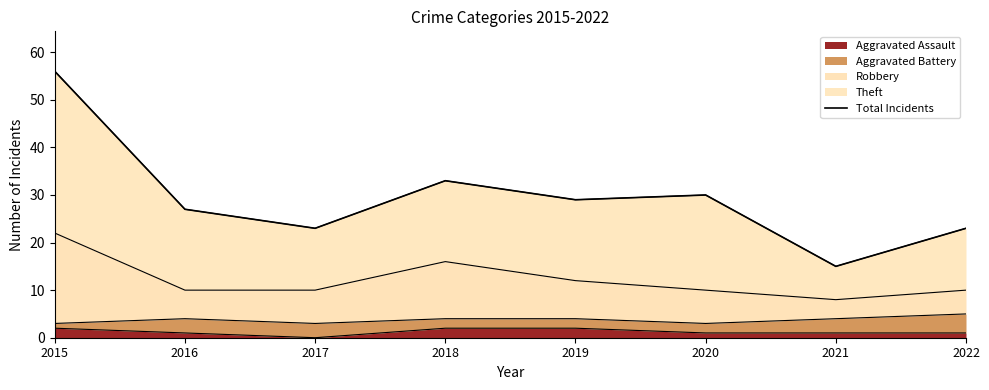

Reading right to left, what are all the values shown in this chart?

2022=23	2021=15	2020=30	2019=29	2018=33	2017=23	2016=27	2015=56